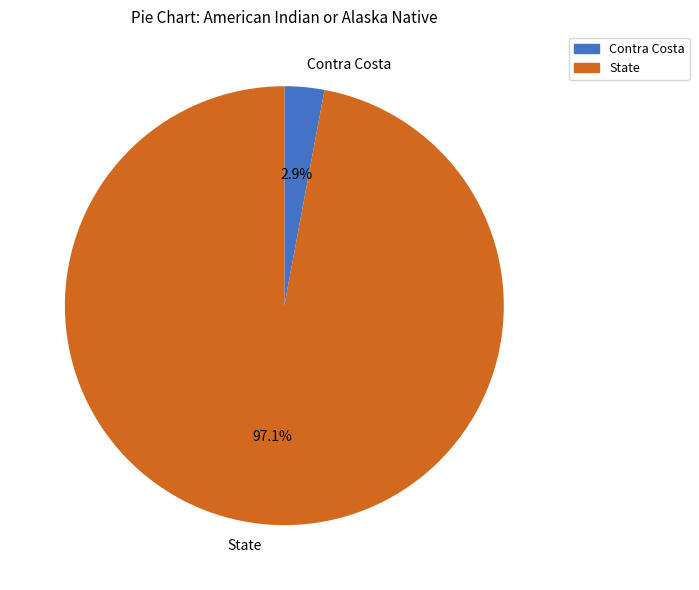

Which category has the biggest portion of the pie?

State